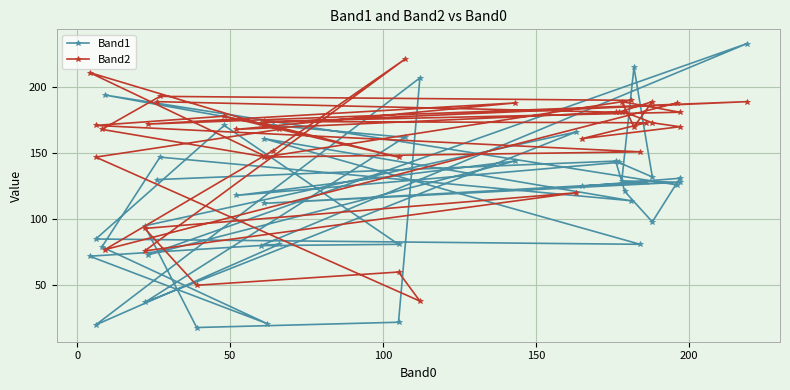

Reading left to right, transcribe all the data shown in this chart.

Band1: 126	194	171	162	37	166	95	18	22	207	20	81	72	21	79	147	114	161	81	85	171	81	80	233	73	144	118	143	132	215	129	128	112	128	125	131	98	121	144	130
Band2: 188	77	152	221	76	120	93	50	60	38	147	168	211	147	168	193	190	147	151	171	178	147	173	189	172	188	168	181	189	170	189	181	174	173	161	170	173	181	181	189